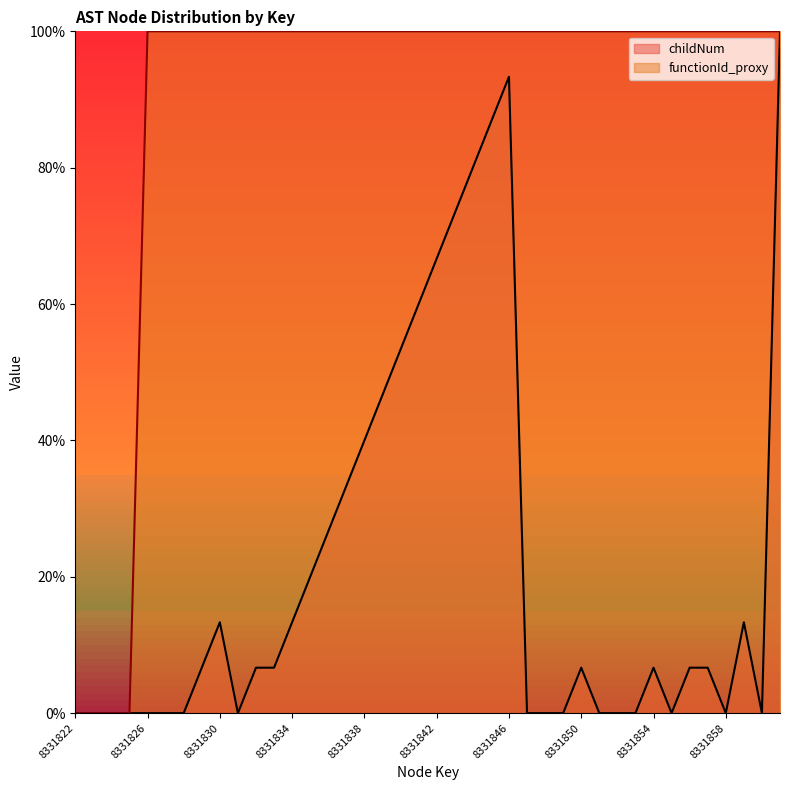

List the series in order of their overall mean, lowest first.

childNum, functionId_proxy